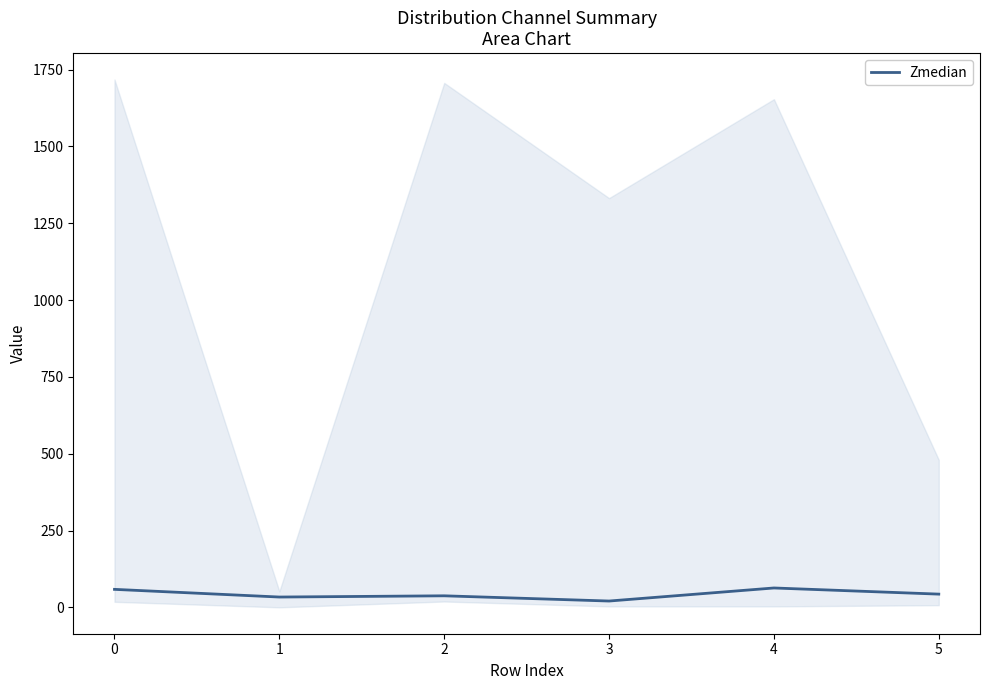

Rank the categories by value from lowest to highest.

3, 1, 2, 5, 0, 4